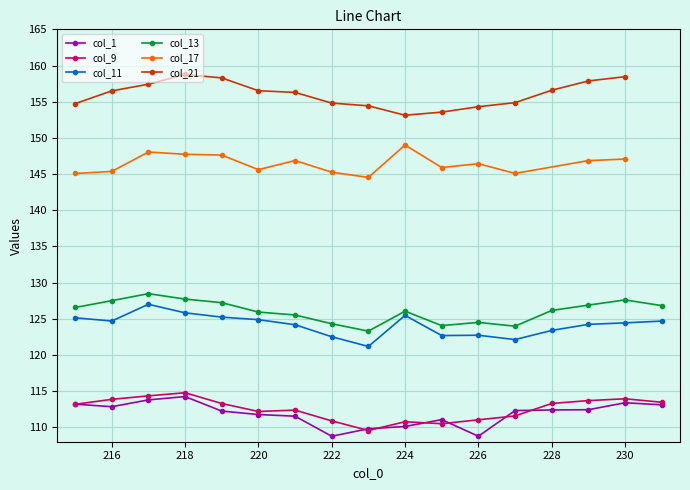

Rank the series at 231 from lowest to highest value.

col_1, col_9, col_11, col_13